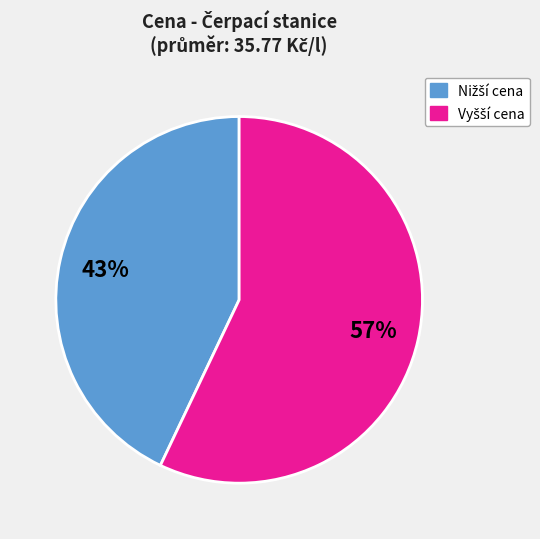

Is there a majority slice in this chart?

Yes